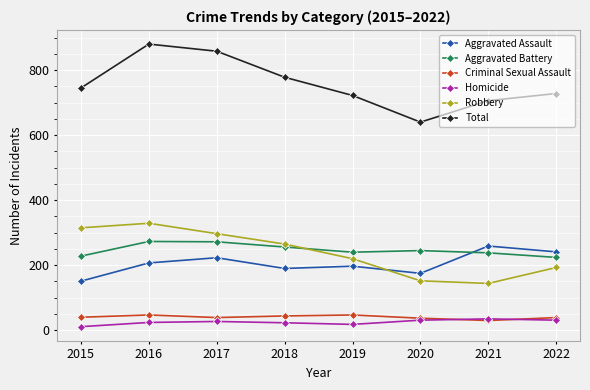

What is the difference between the highest and lowest values at 2022?

697